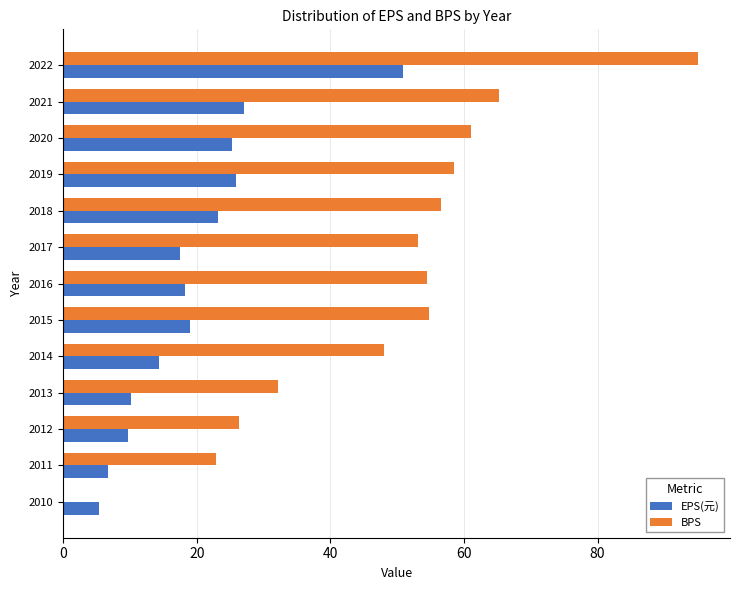

What is the total value across all series at 2021?

92.4